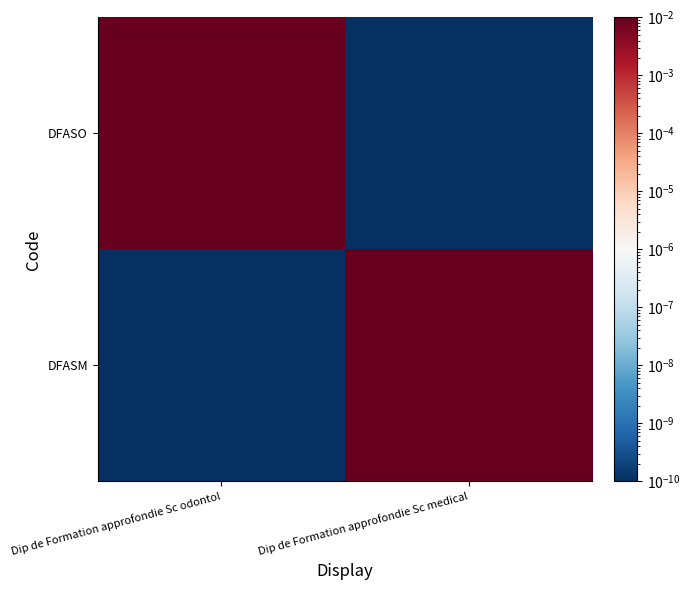

Which series has the widest spread of values?

DFASO